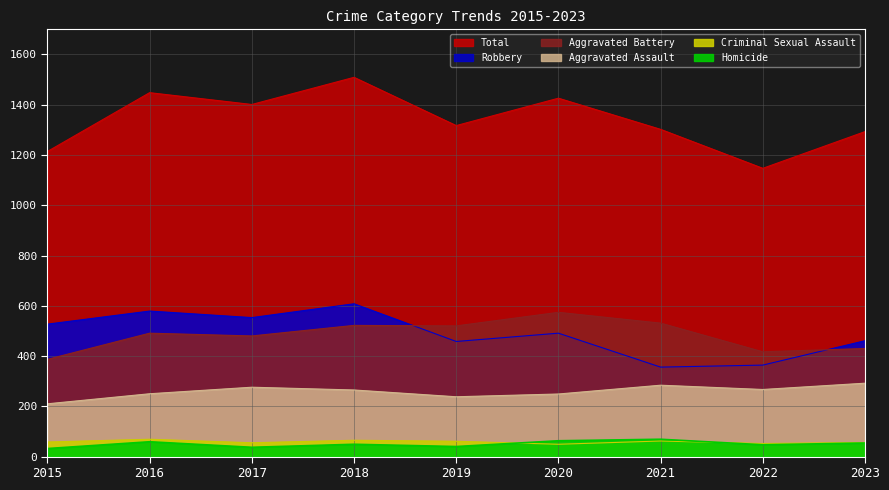

True or false: Aggravated Assault has more than 2 interior local peaks.

False